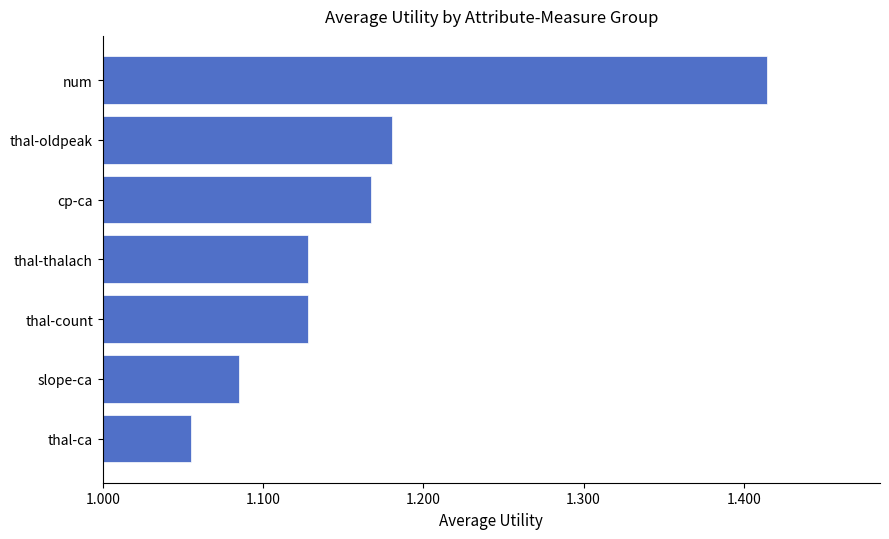

Which has a higher value, thal-count or thal-oldpeak?

thal-oldpeak